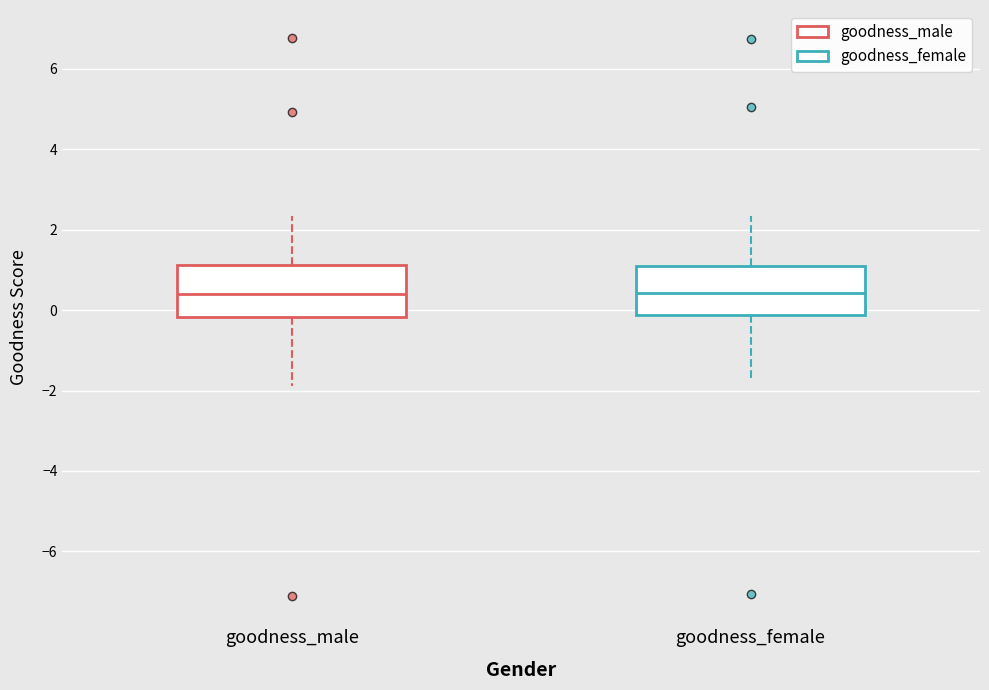

Reading left to right, transcribe this box plot: for each box, give where its median line is, the range the box spans, and where its two whiskers end, as read against the y-axis. The values are not printed on the chart, so give them approximately, as read against the axis.

goodness_male: median 0.4, box -0.2 to 1.2, whiskers -1.8 to 2.4
goodness_female: median 0.4, box -0.2 to 1.2, whiskers -1.8 to 2.4